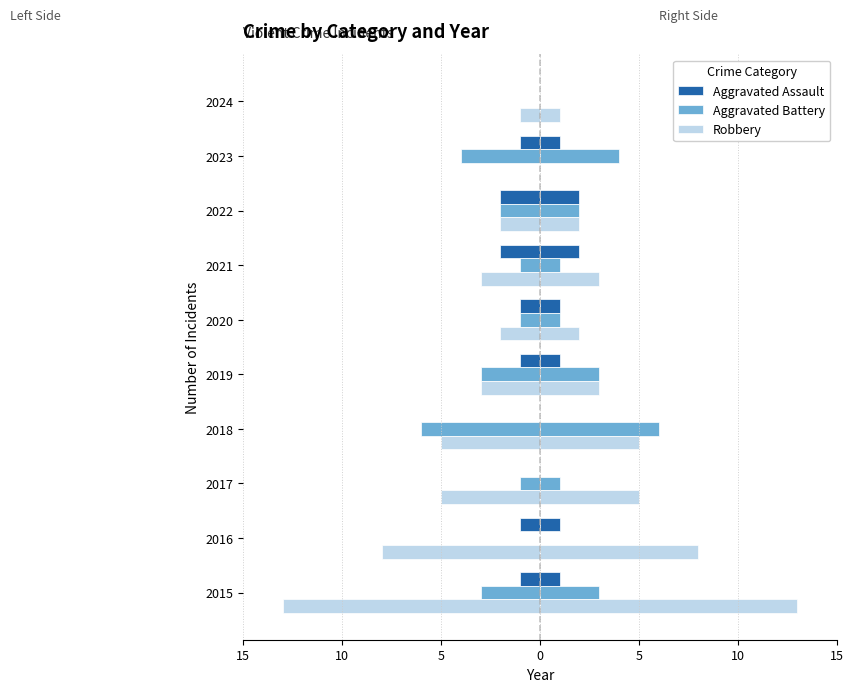

The Aggravated Battery series shows -6 at 2018. True or false?

True